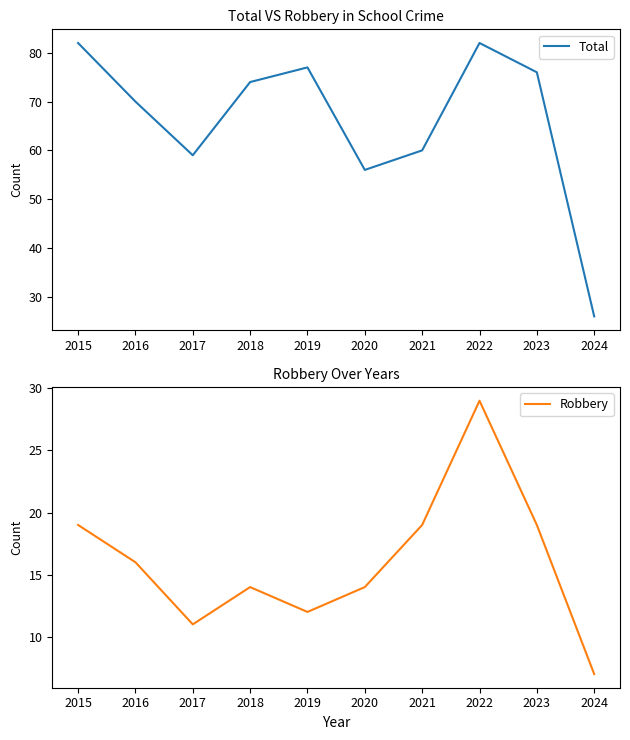

What are all the series names shown in the legend?

Total, Robbery